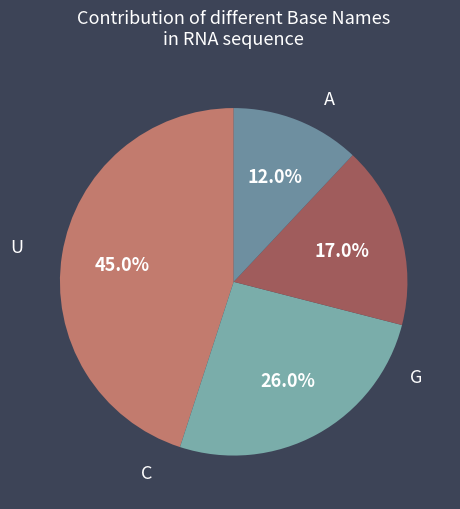

What percentage do U and G together represent?

43.0%